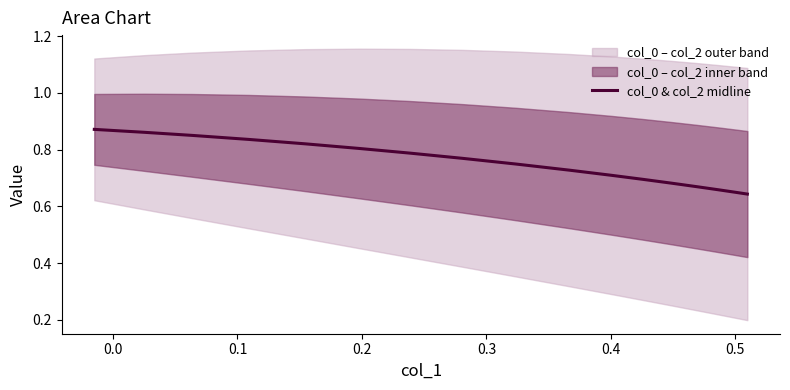

Reading right to left, list all the values displayed in this chart.

0.6	0.6	0.6	0.7	0.7	0.7	0.7	0.7	0.7	0.7	0.8	0.8	0.8	0.8	0.8	0.8	0.9	0.9